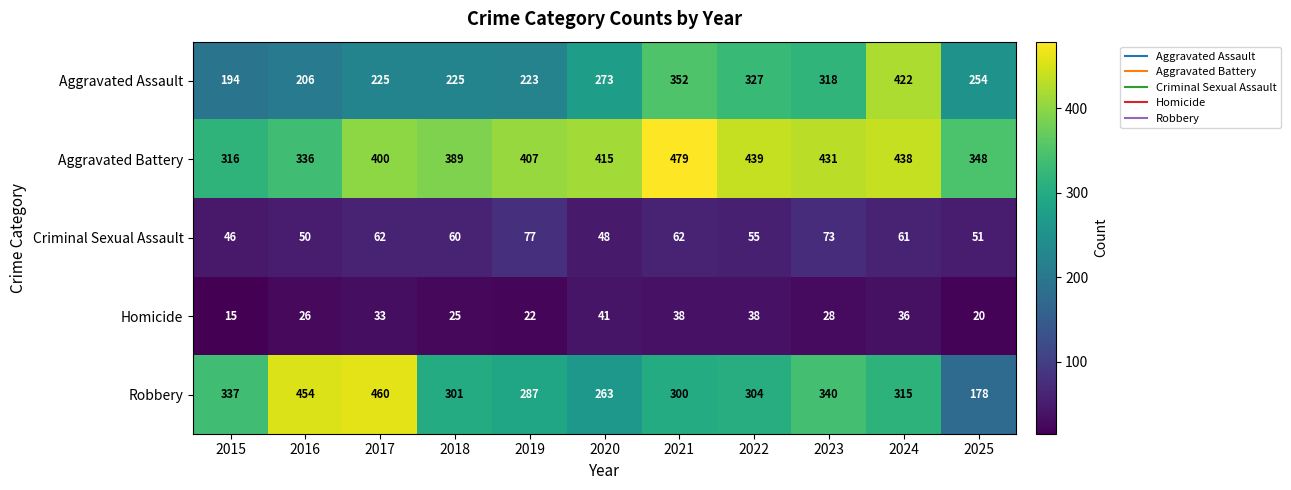

Rank the series by their maximum value, from lowest to highest.

Homicide, Criminal Sexual Assault, Aggravated Assault, Robbery, Aggravated Battery